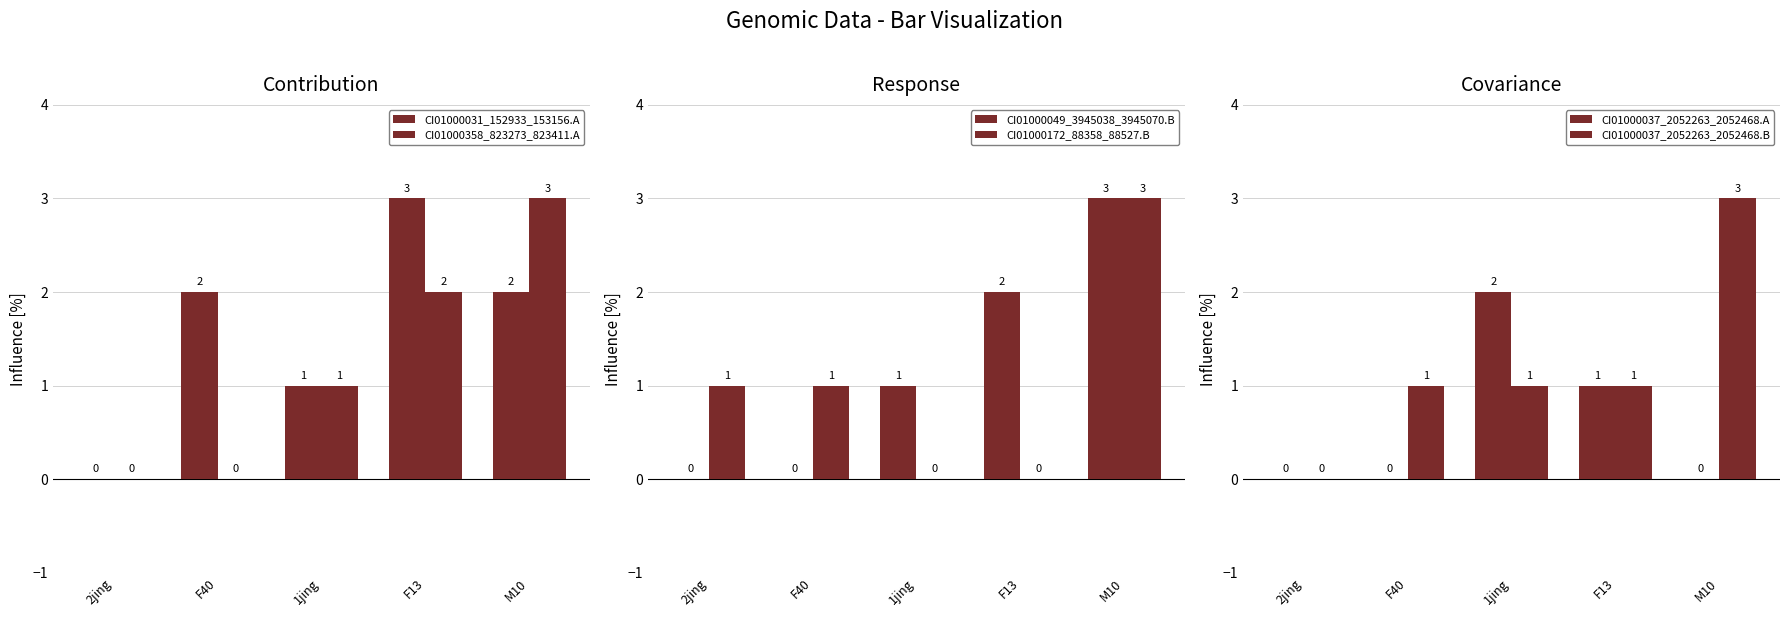

What is the greatest value displayed?

3